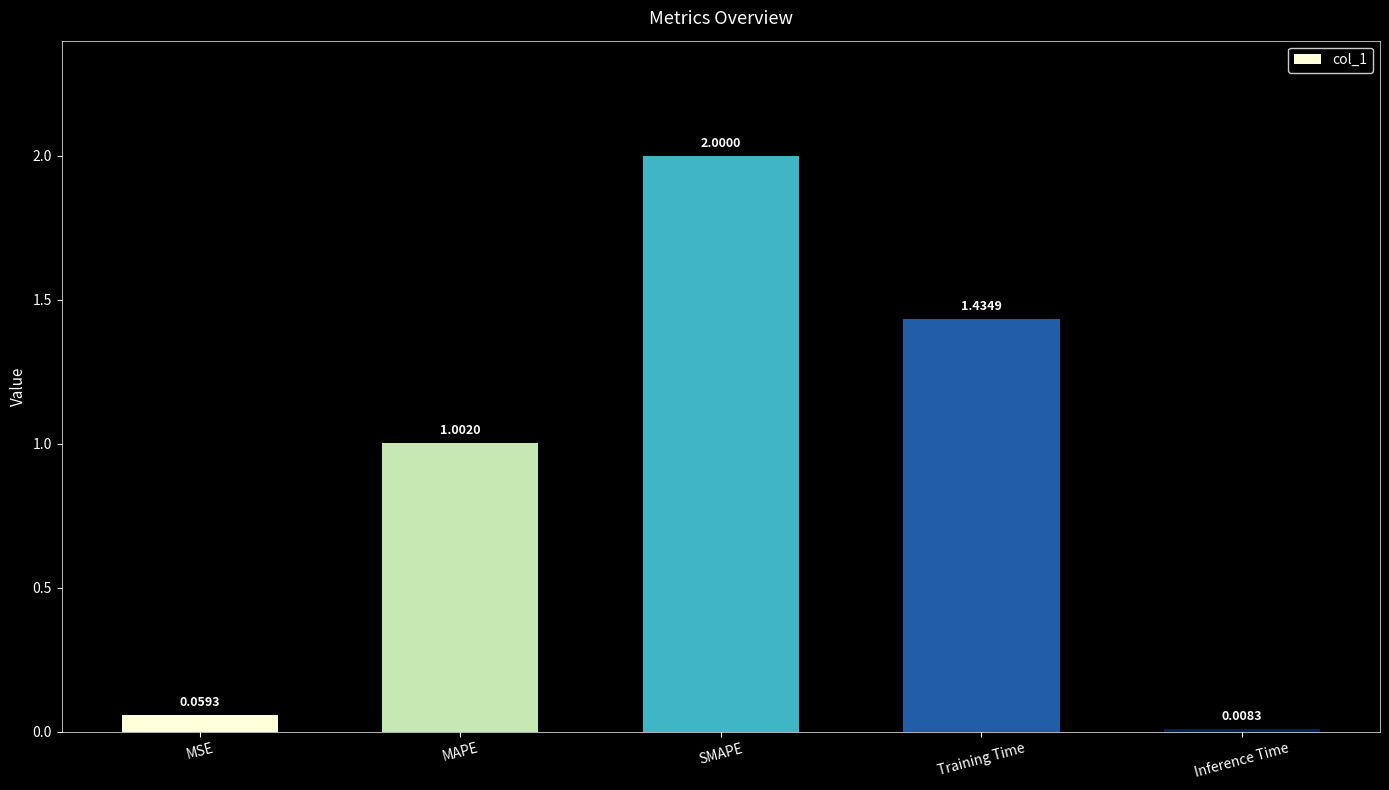

Count the number of values greater than 1.

3